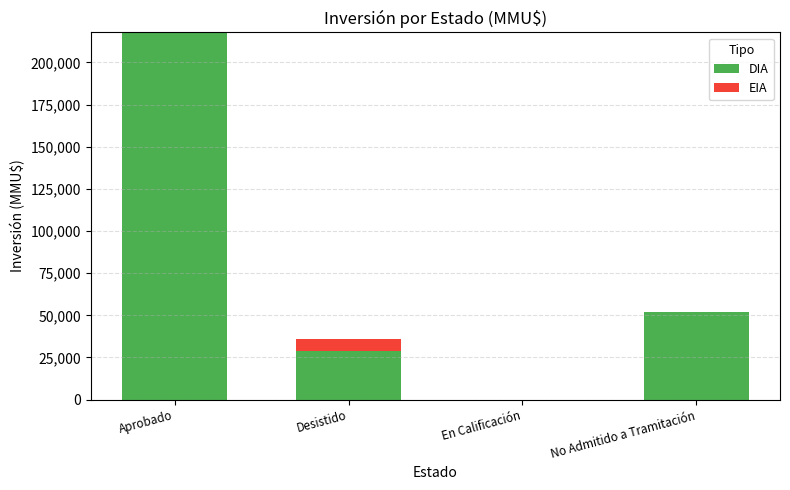

Which category has the highest value in the DIA series?

Aprobado